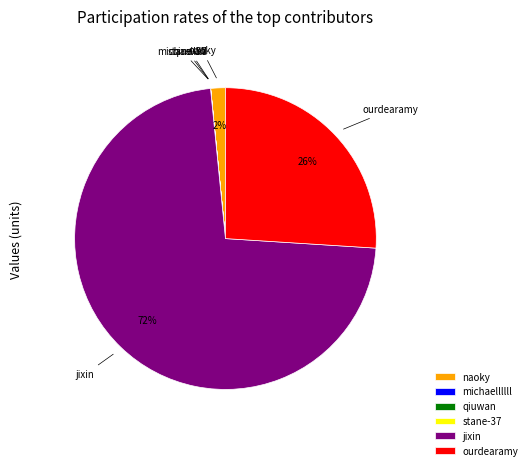

Is the sum of ourdearamy and naoky greater than half?

No